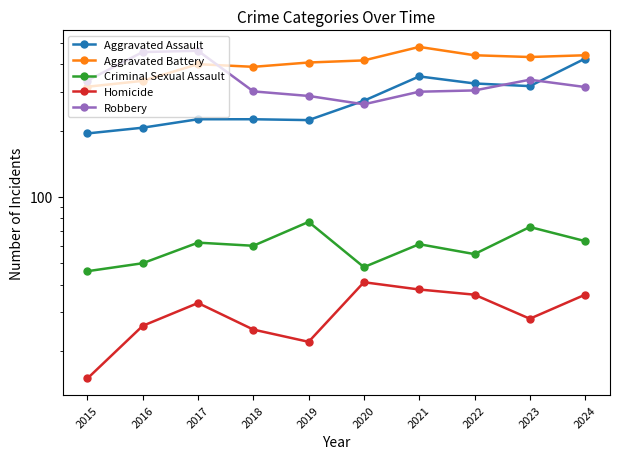

Reading left to right, extract all data points from this chart.

Aggravated Assault: 194	206	225	225	223	273	352	327	318	424
Aggravated Battery: 316	336	400	389	407	416	479	439	431	439
Criminal Sexual Assault: 46	50	62	60	77	48	61	55	73	63
Homicide: 15	26	33	25	22	41	38	36	28	36
Robbery: 337	454	460	301	287	263	300	304	340	315